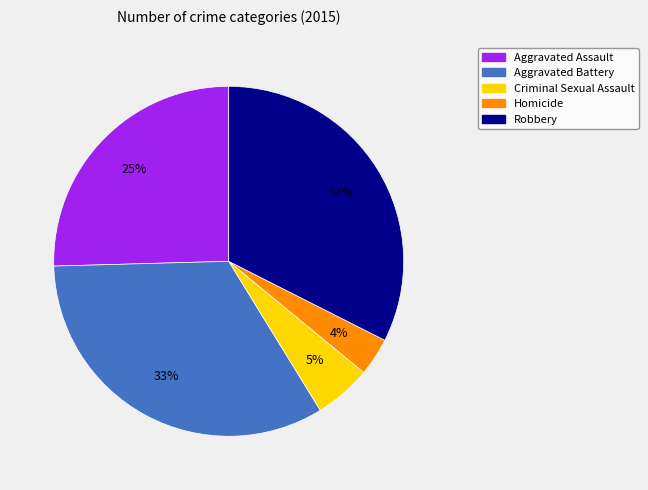

What is the ratio of the value at Aggravated Assault to the value at Aggravated Battery?

0.8